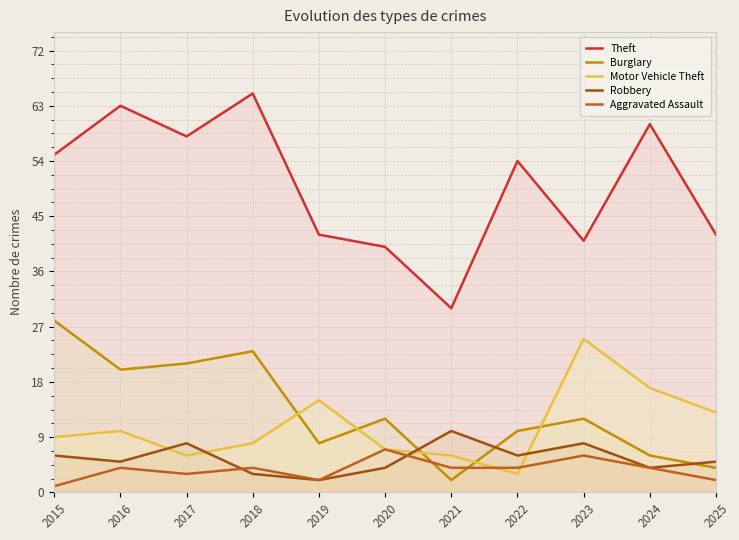

How many categories are shown in the chart?

11